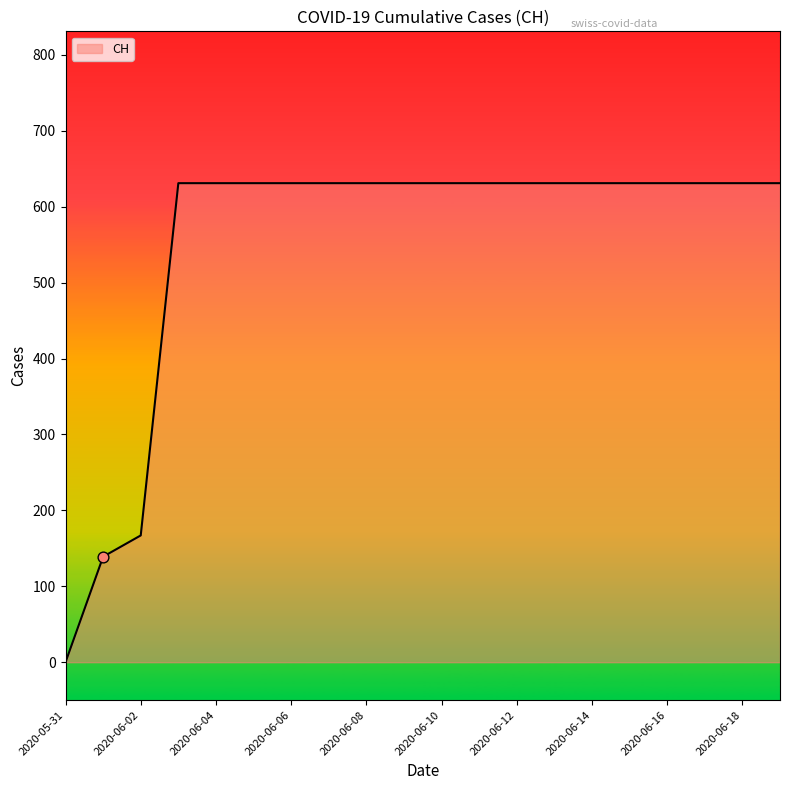

What is the greatest value displayed?

631